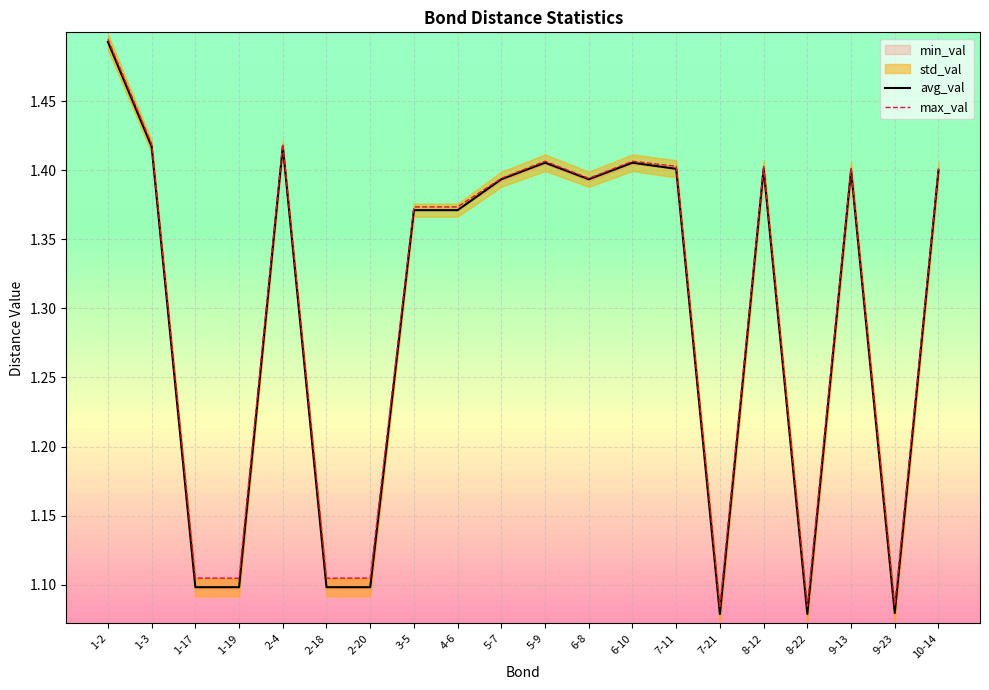

Between 1-3 and 2-4, which is larger?

1-3